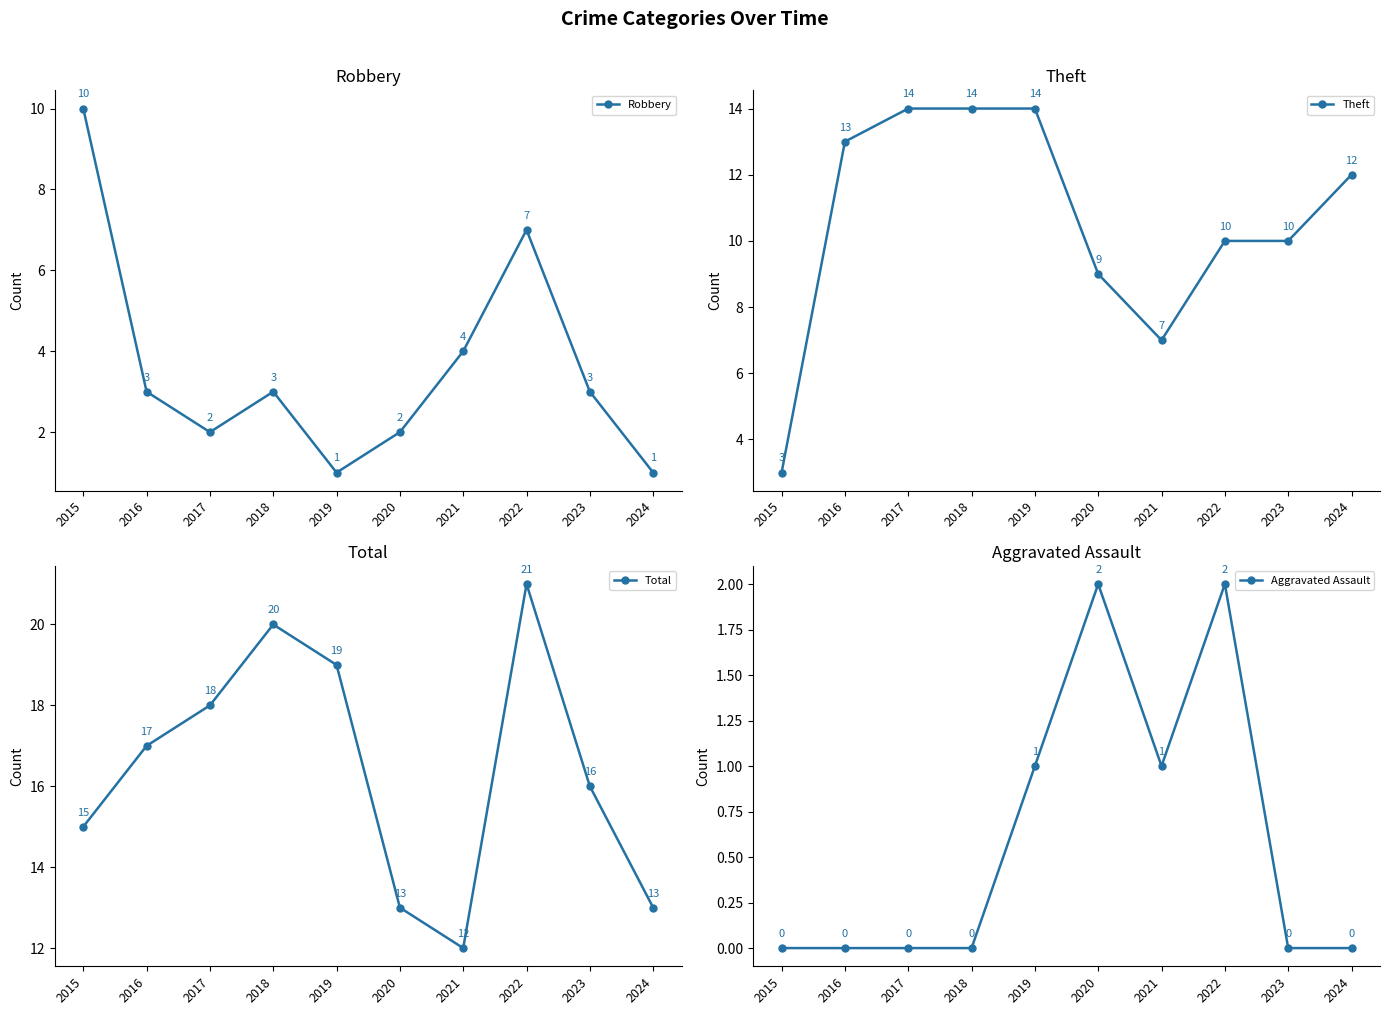

What is the maximum value shown in the chart?

21